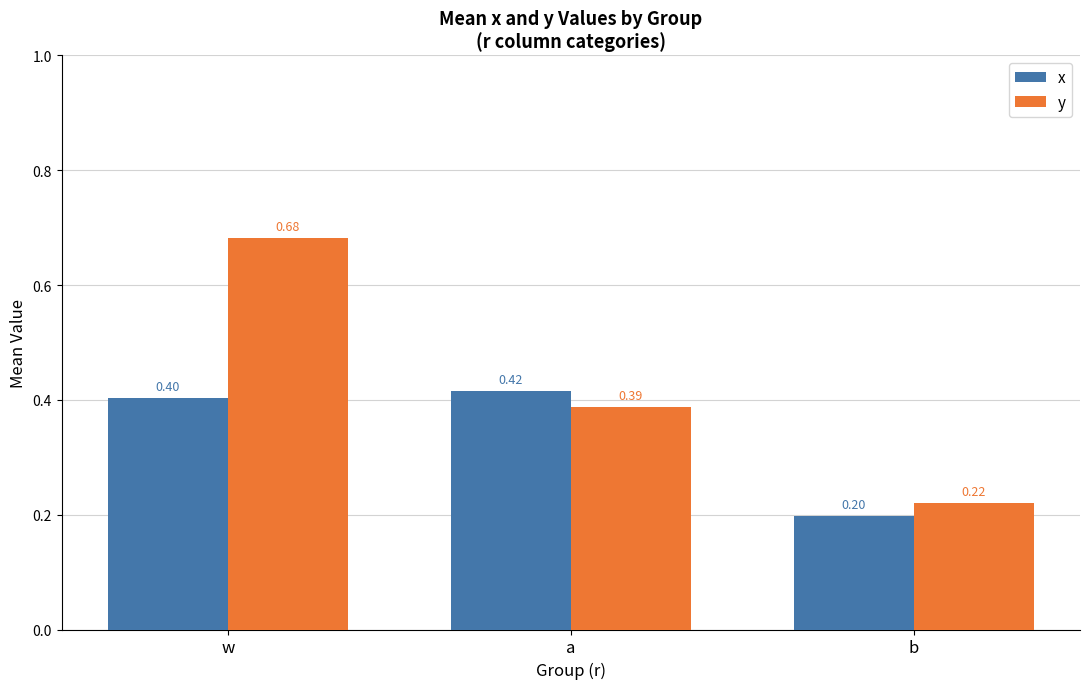

At how many categories does at least one series exceed 0?

3